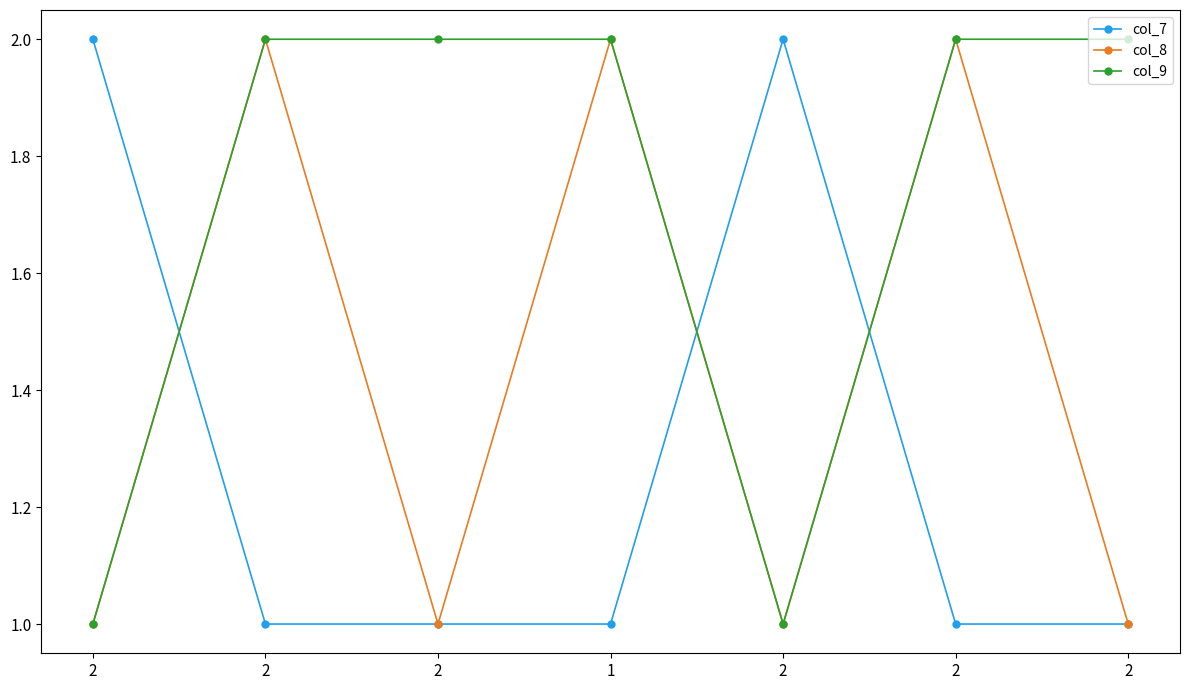

What is the average value of the col_7 series?

1